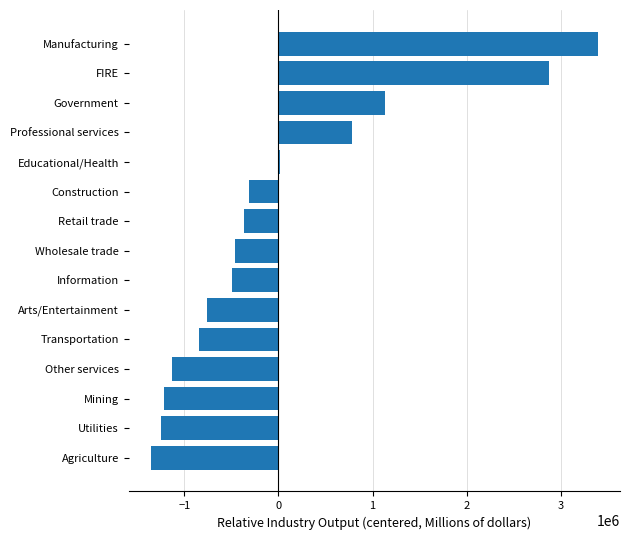

Which has a higher value, Utilities or Construction?

Construction